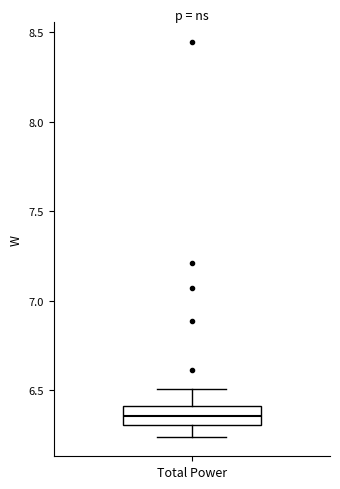

Transcribe this box plot: give where the median line is, the range the box spans, and where the two whiskers end, as read against the y-axis. The values are not printed on the chart, so give them approximately, as read against the axis.

median 6.35, box 6.30 to 6.40, whiskers 6.25 to 6.50